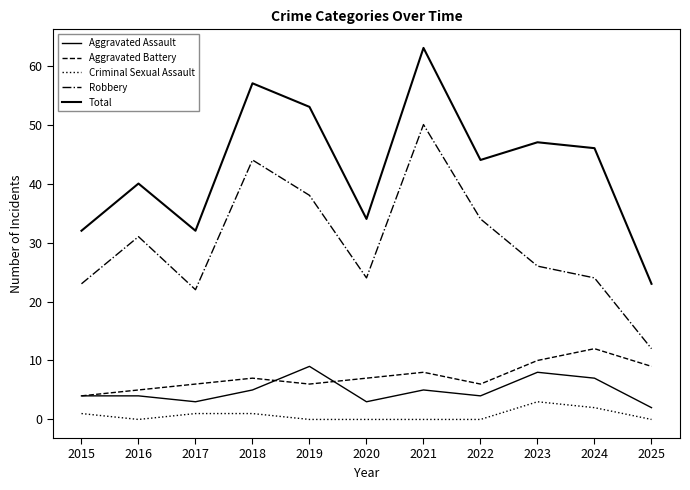

At which category does Robbery reach its first local valley?

2017